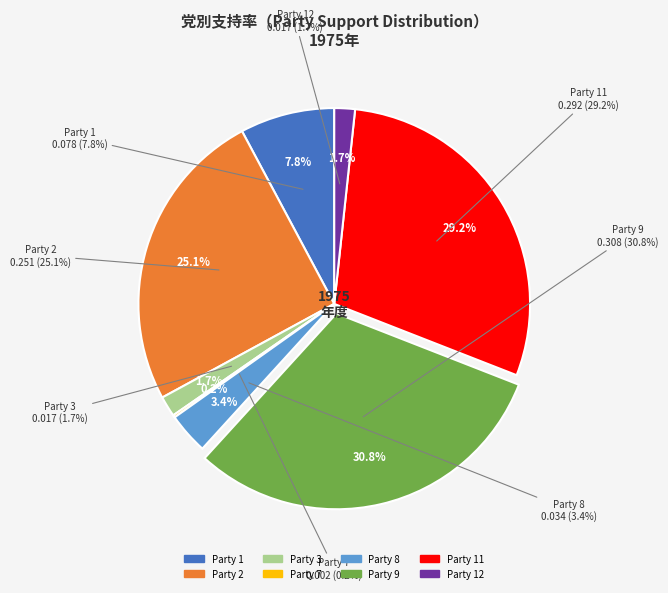

To the nearest percent, what is the combined percentage of Party 8 and Party 3?

5%